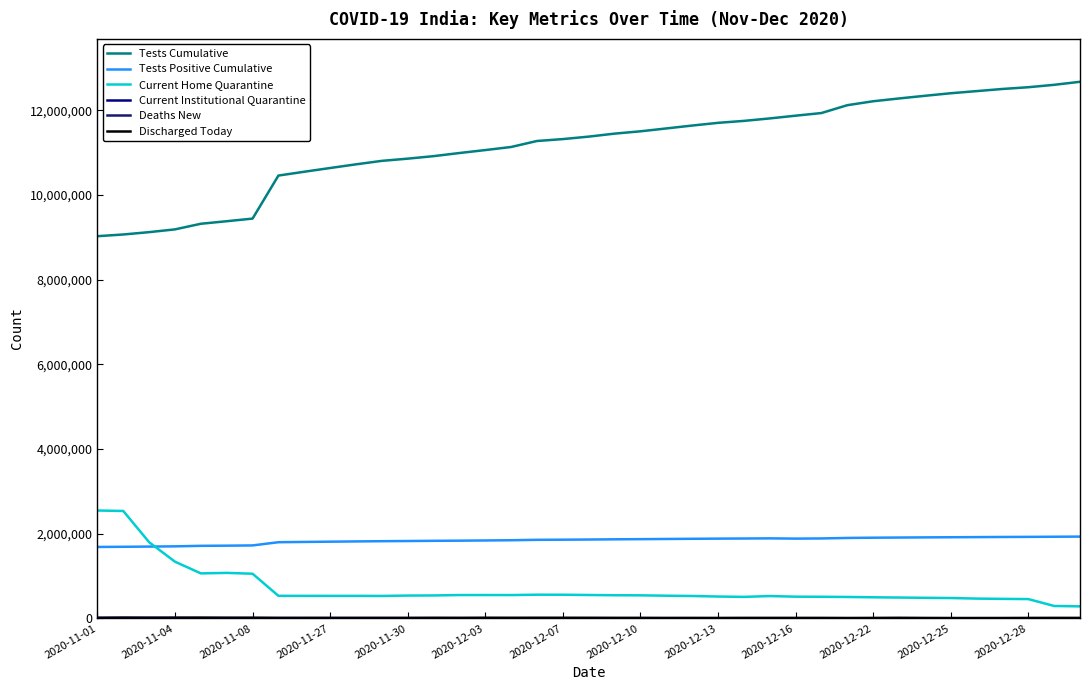

True or false: Current Institutional Quarantine and Tests Cumulative intersect in this chart.

False